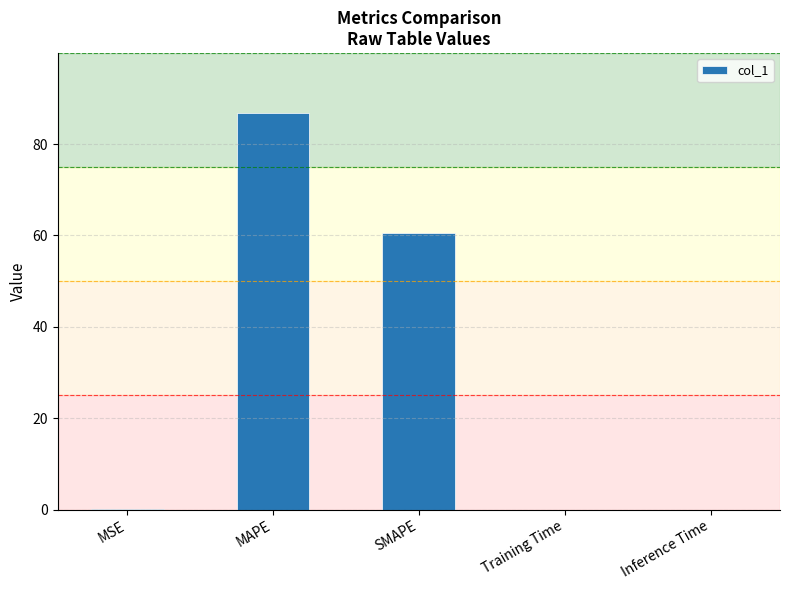

Are the bars horizontal?

No